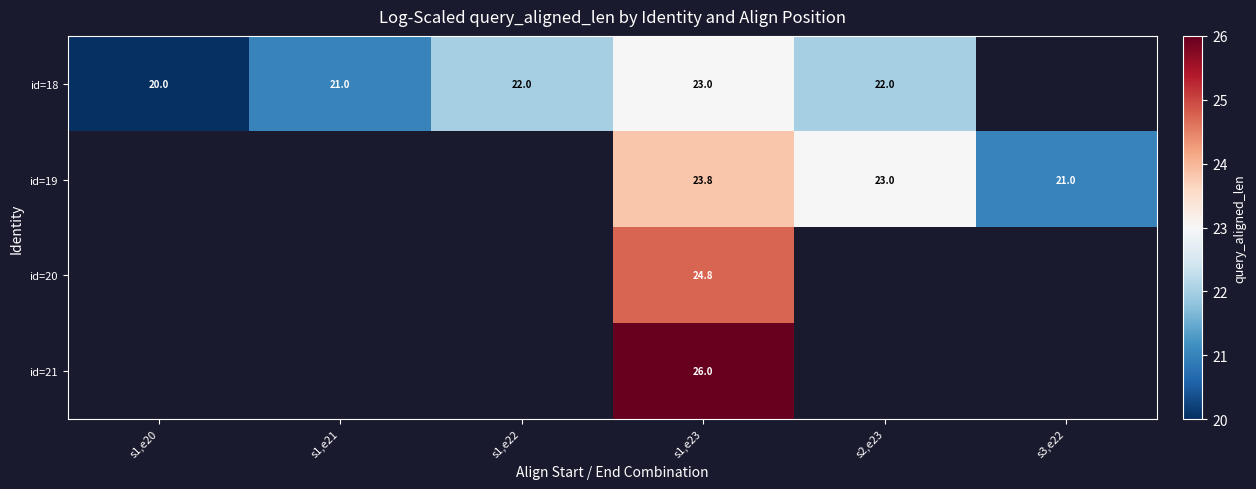

What is the sum of the id=18 values at s2,e23 and s1,e22?

44.0